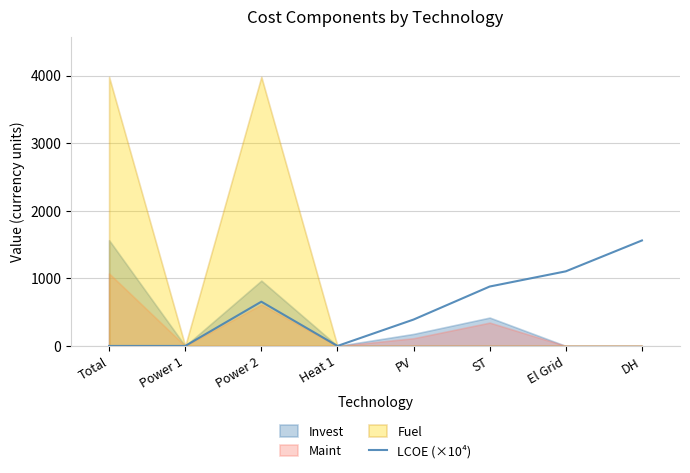

What is the average value?

573.5